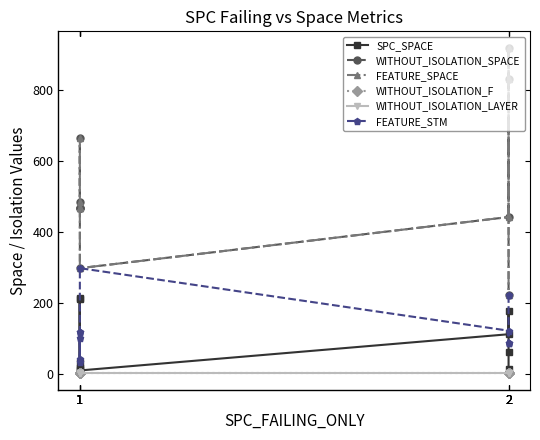

Which category has the highest value in the WITHOUT_ISOLATION_SPACE series?

2